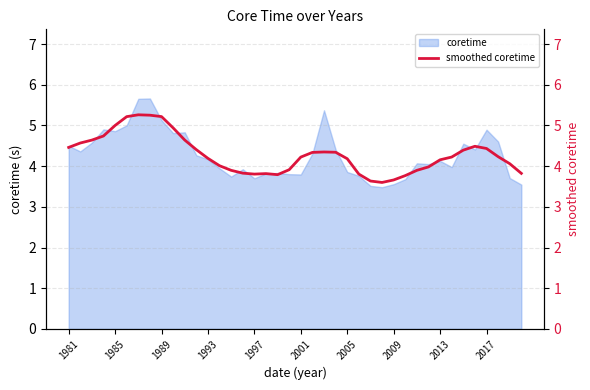

What is the minimum value for coretime?

3.5